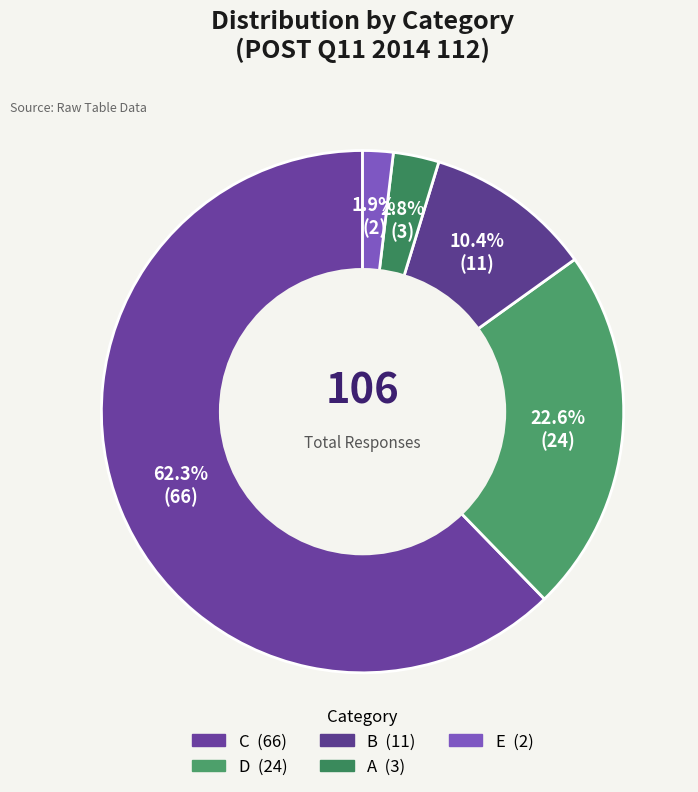

Is D the majority of the pie?

No